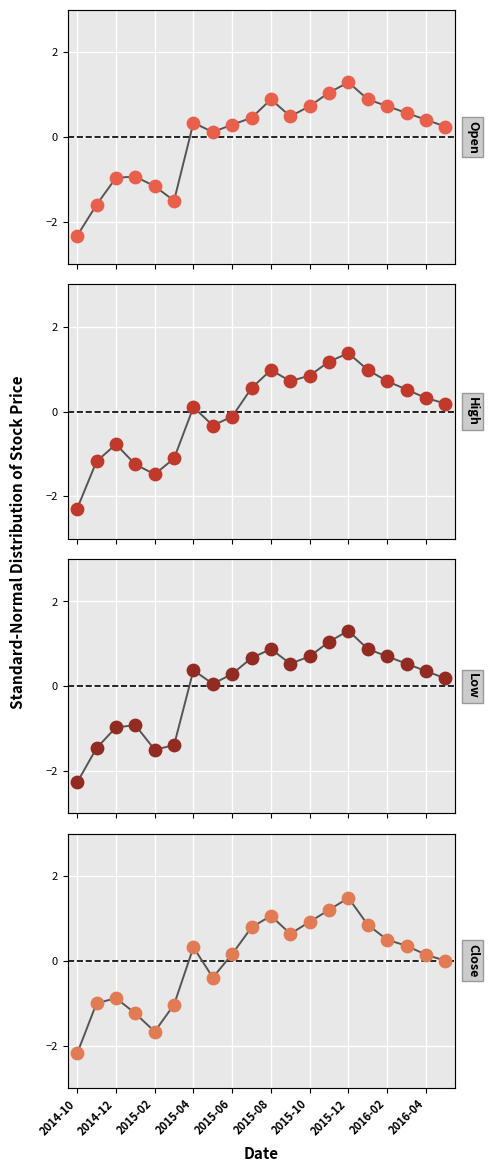

Which series has the largest total across all categories?

Low